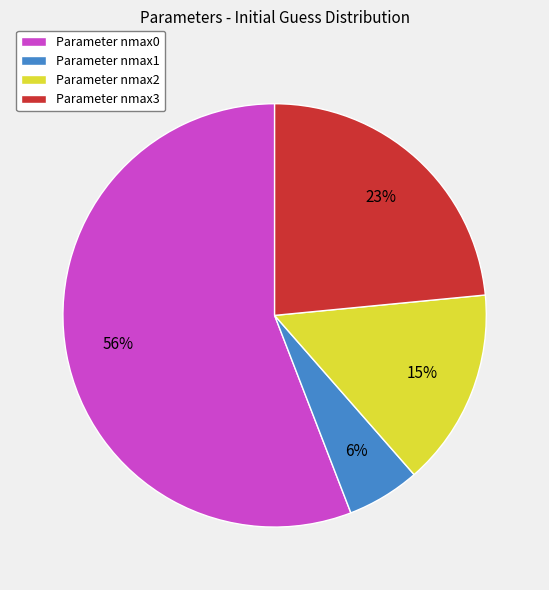

To the nearest percent, what is the average slice percentage?

25%